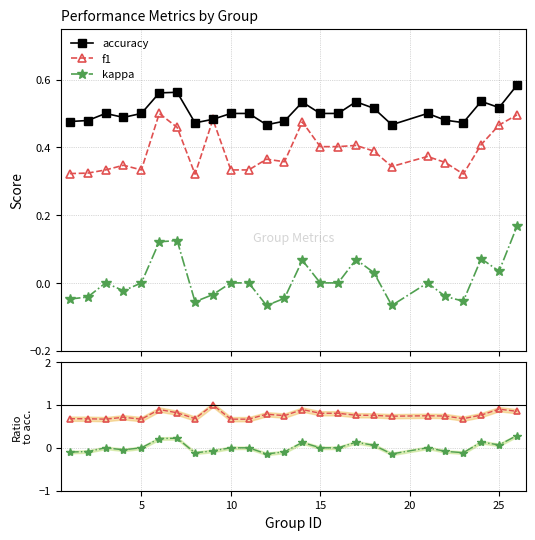

Count the number of categories in the chart.

25